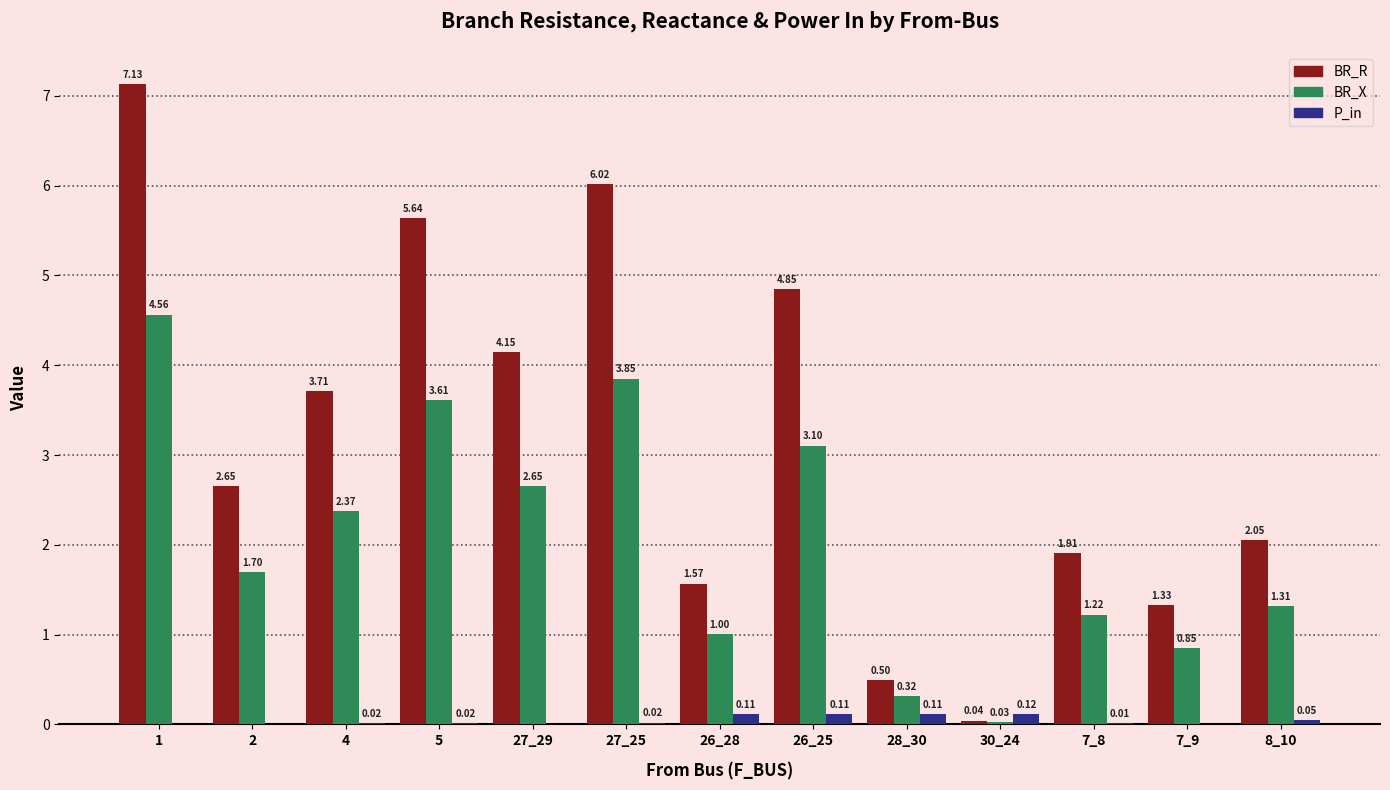

Are the bars horizontal?

No